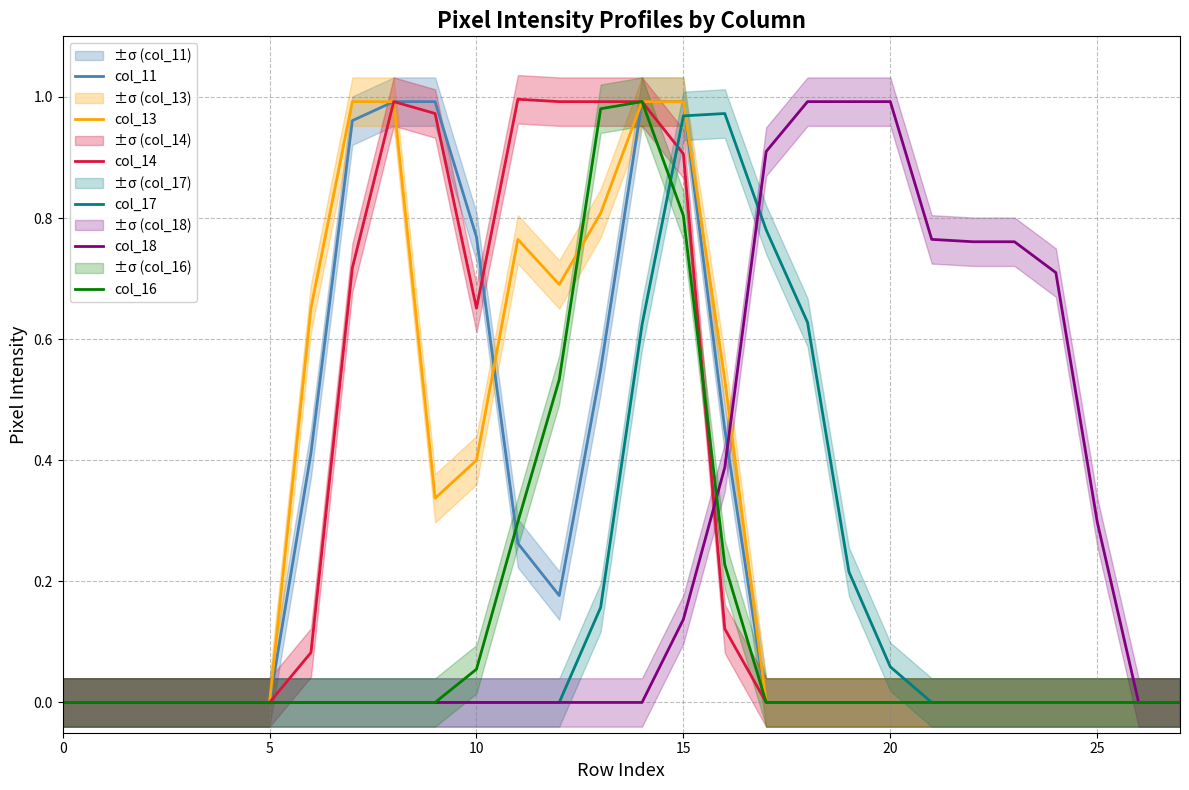

What are all the series names shown in the legend?

col_11, col_13, col_14, col_17, col_18, col_16